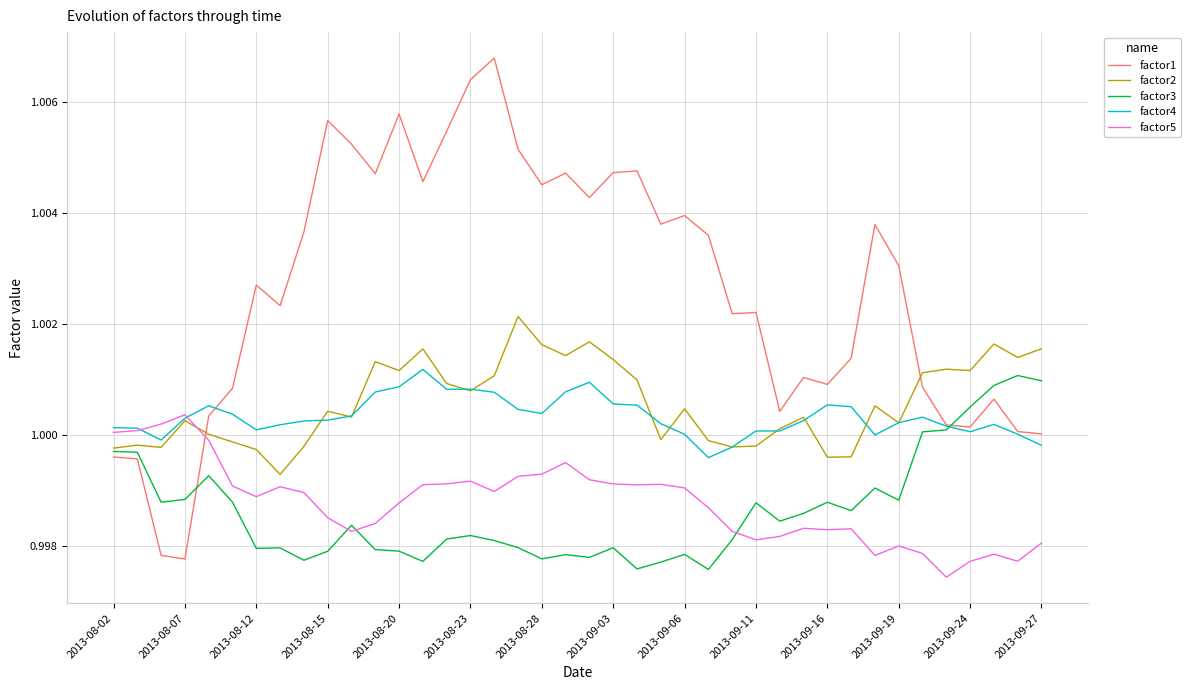

Does the chart display data point markers on the line(s)?

No